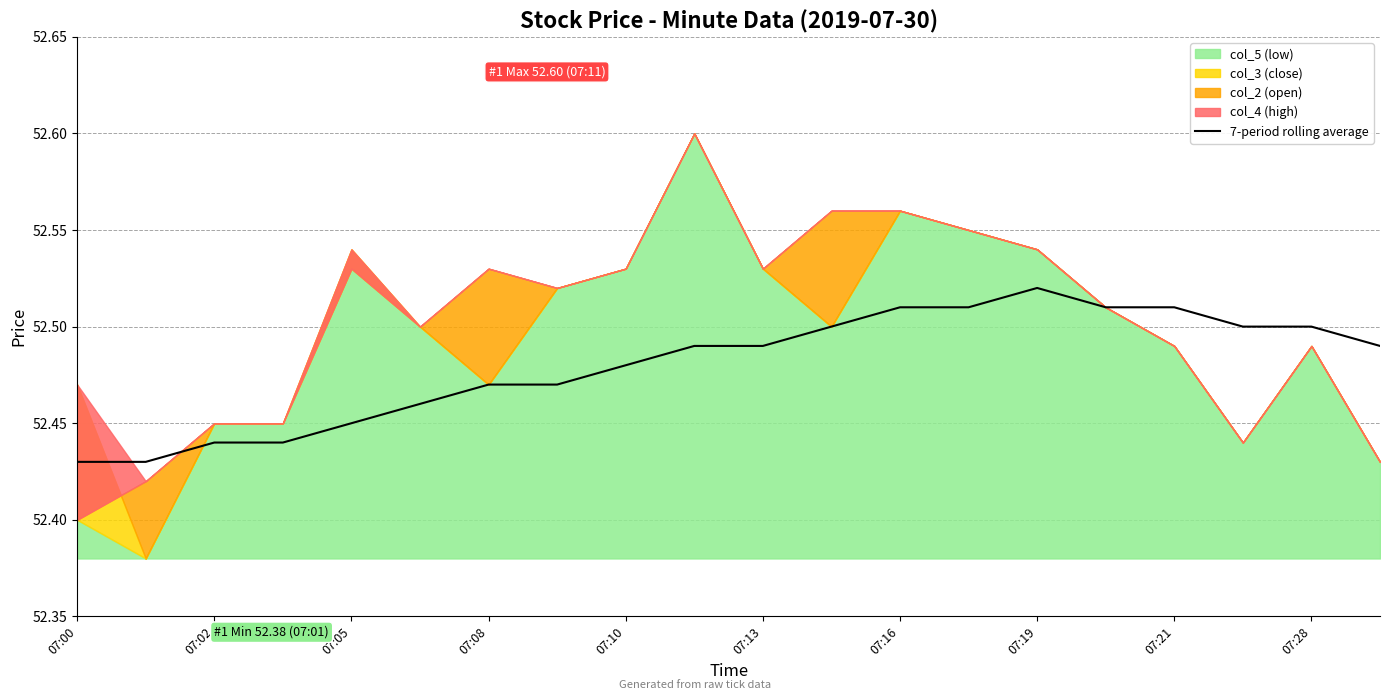

The chart shows a value of 68.3 at 13. True or false?

False